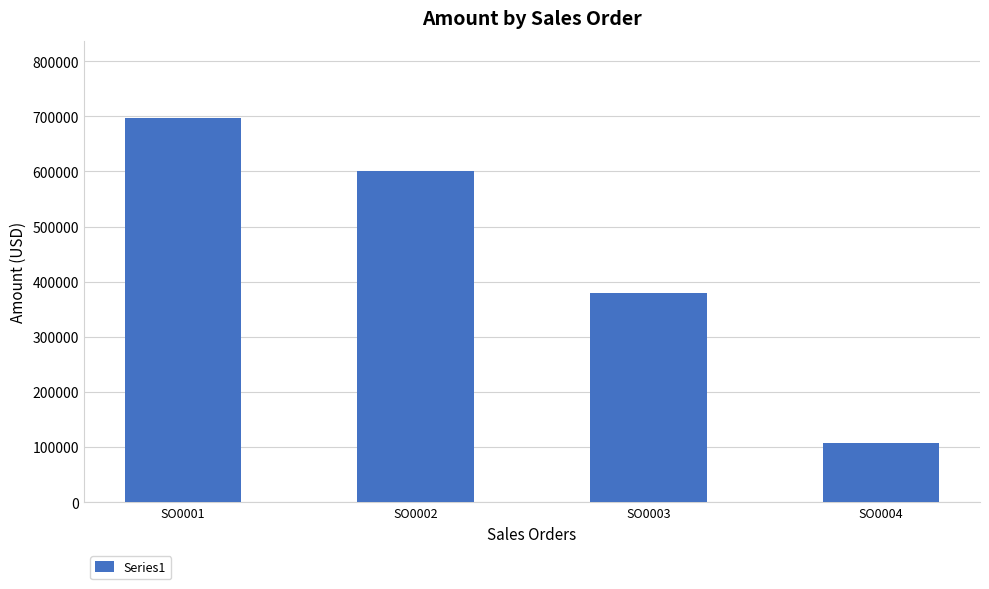

Which has a higher value, SO0001 or SO0002?

SO0001